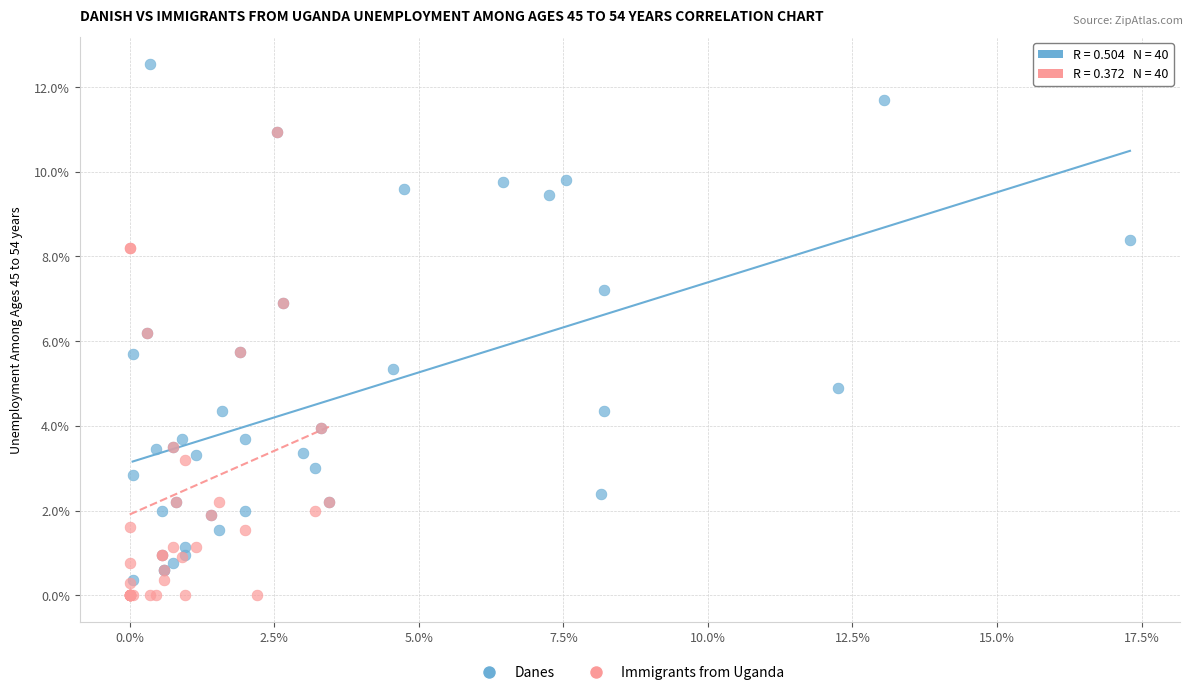

Which series has the widest spread of Y values?

Danes